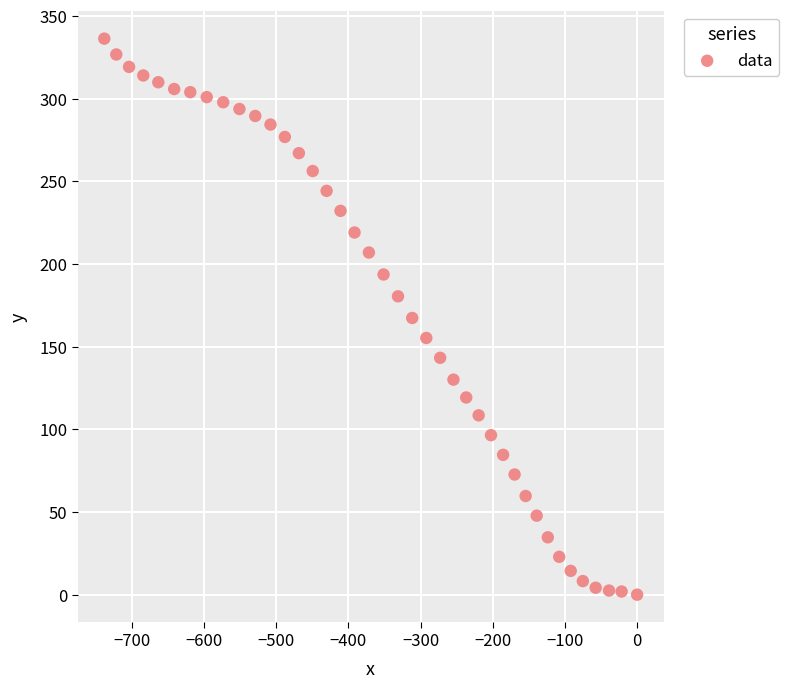

What is the range of X values (max minus min)?

738.0